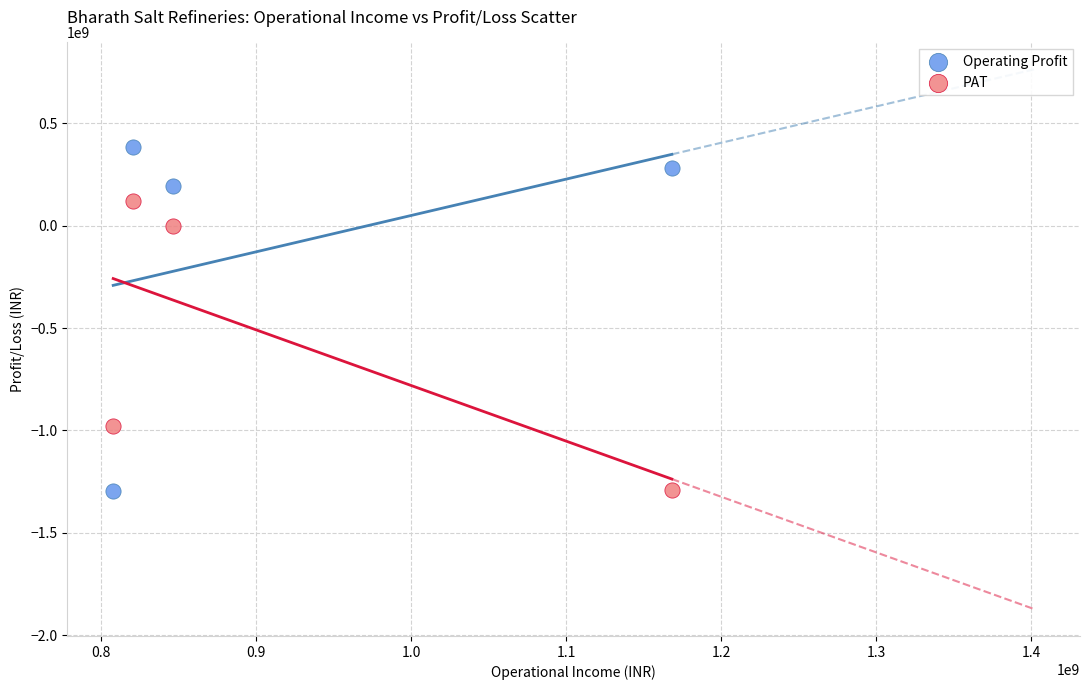

Across all data points, what is the range of Y values (max minus min)?

1678879895